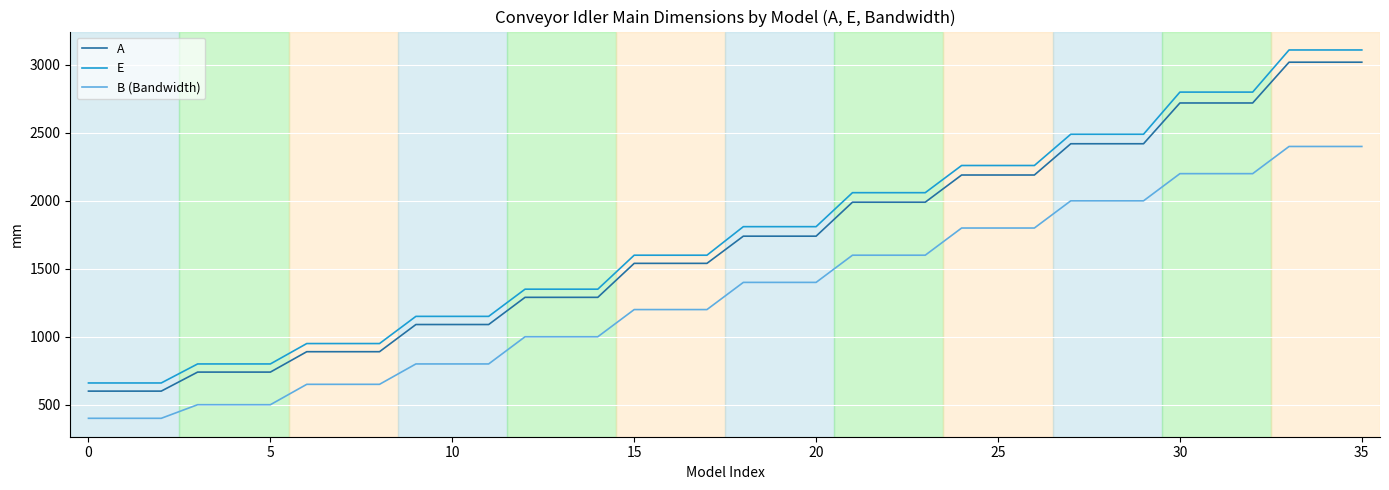

List the series in order of their overall mean, highest first.

E, A, B (Bandwidth)